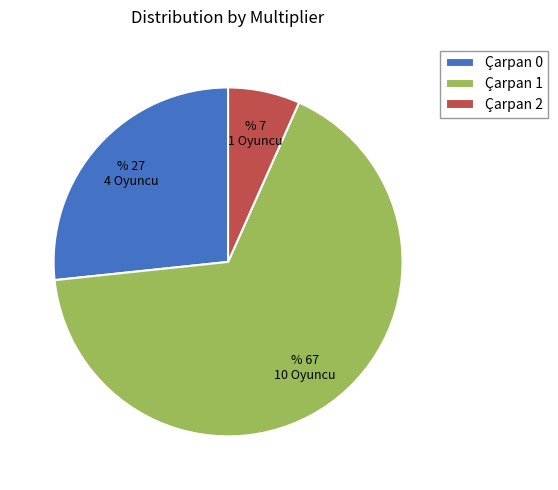

How many slices are in this pie chart?

3